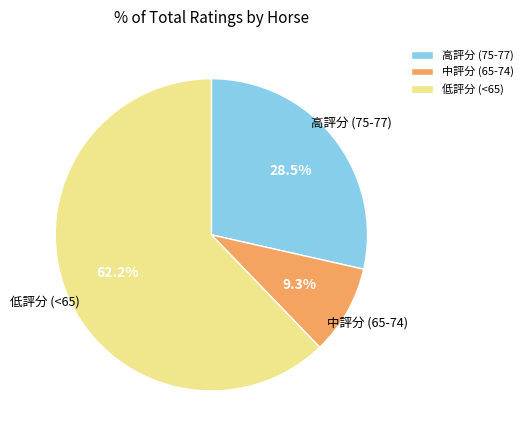

Does 高評分 (75-77) account for over 50% of the chart?

No